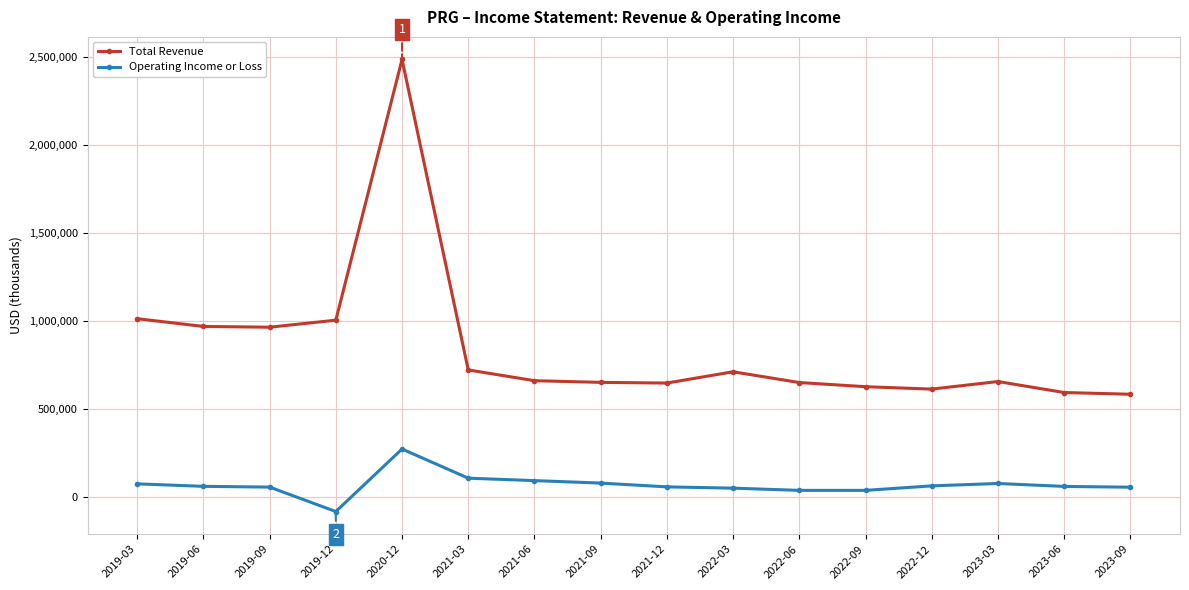

How many categories are shown in the chart?

16